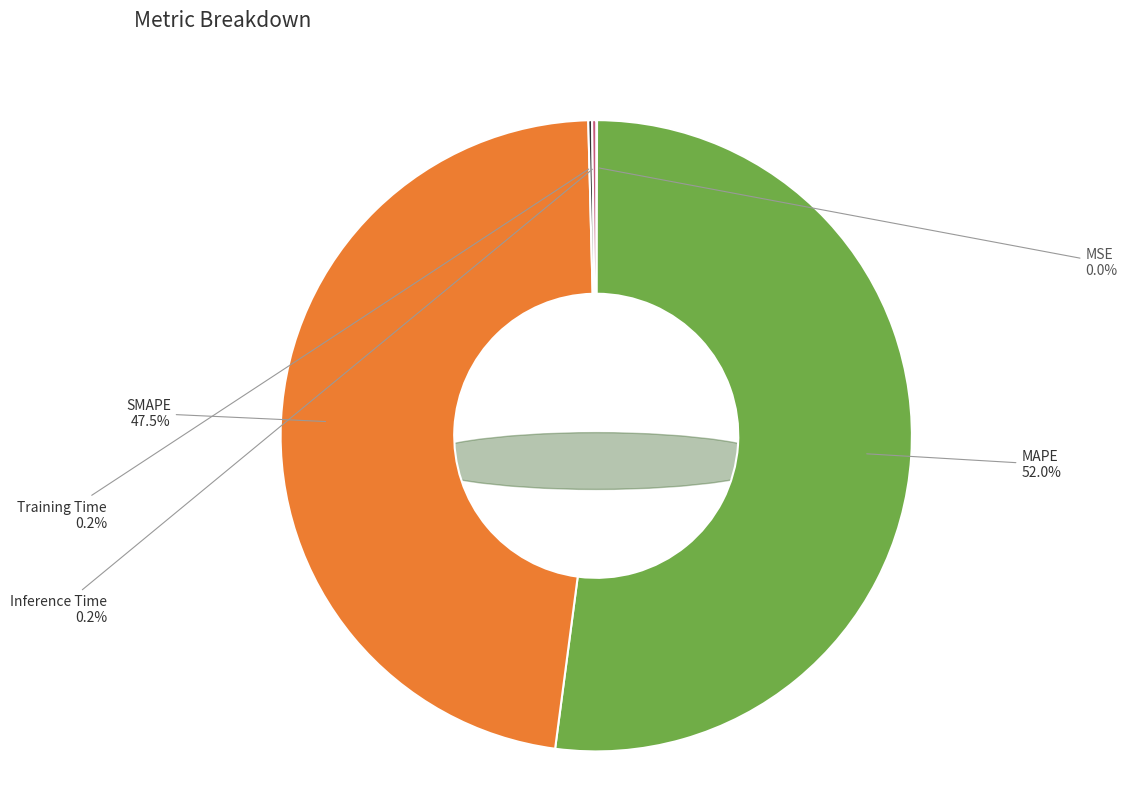

How many slices are in this pie chart?

5